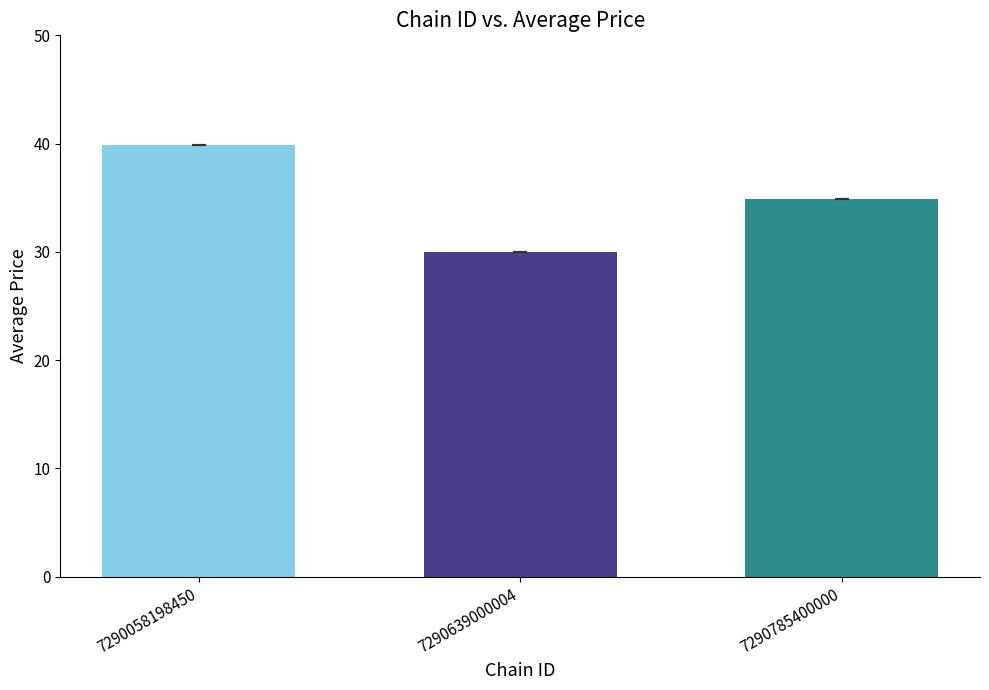

What is the ratio of the value at 7290785400000 to the value at 7290639000004?

1.2